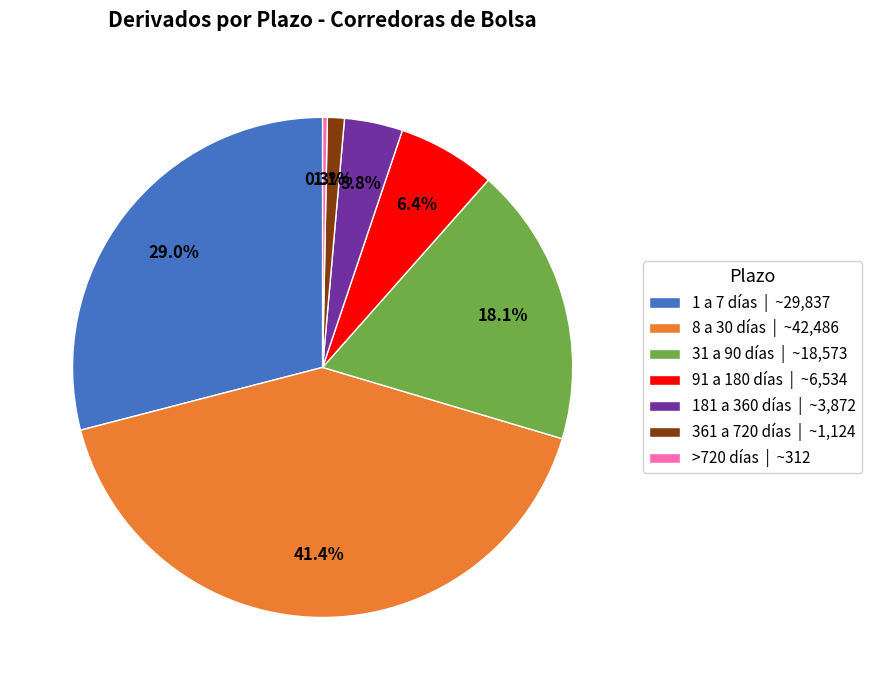

How many segments does this pie chart have?

7